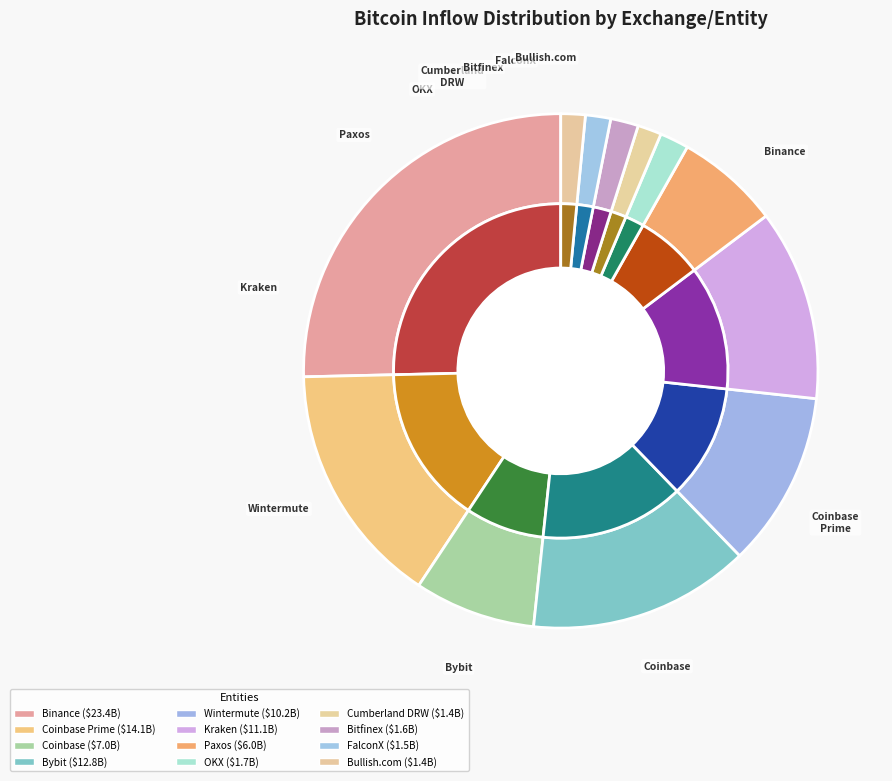

Is there any slice that represents more than half of the pie?

No